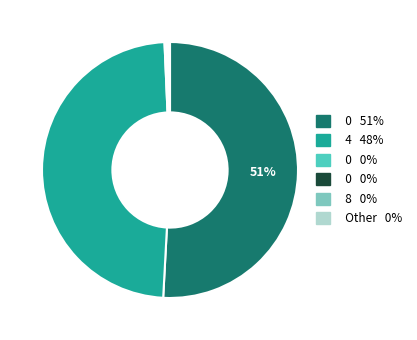

Does any single category account for the majority?

Yes